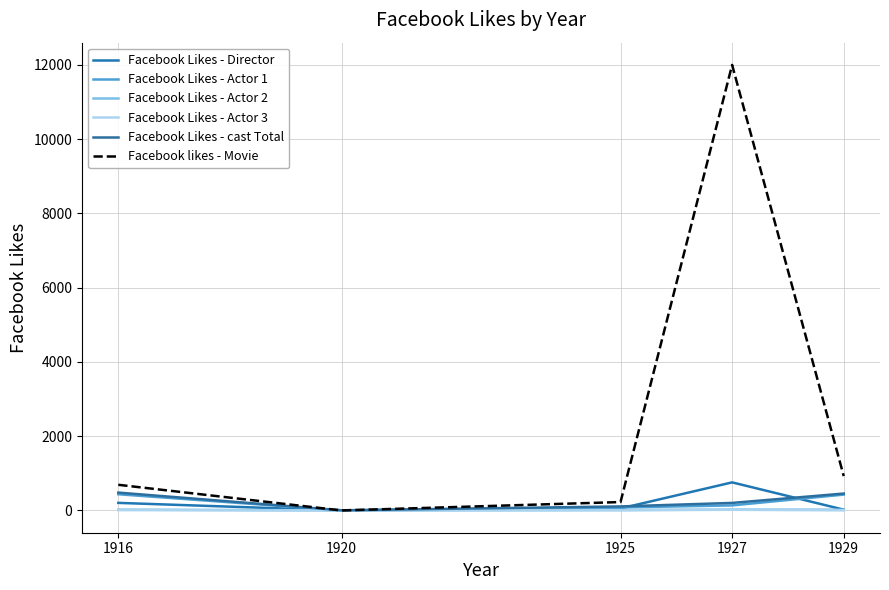

Is this an area chart (filled region under the line)?

No